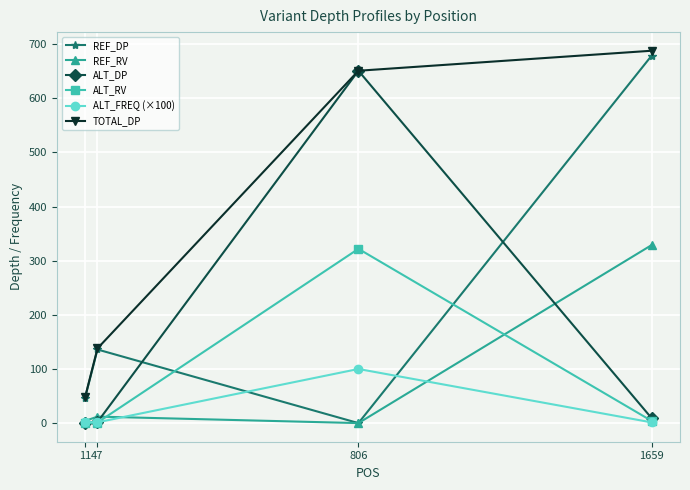

True or false: ALT_RV and REF_DP cross at least once.

True